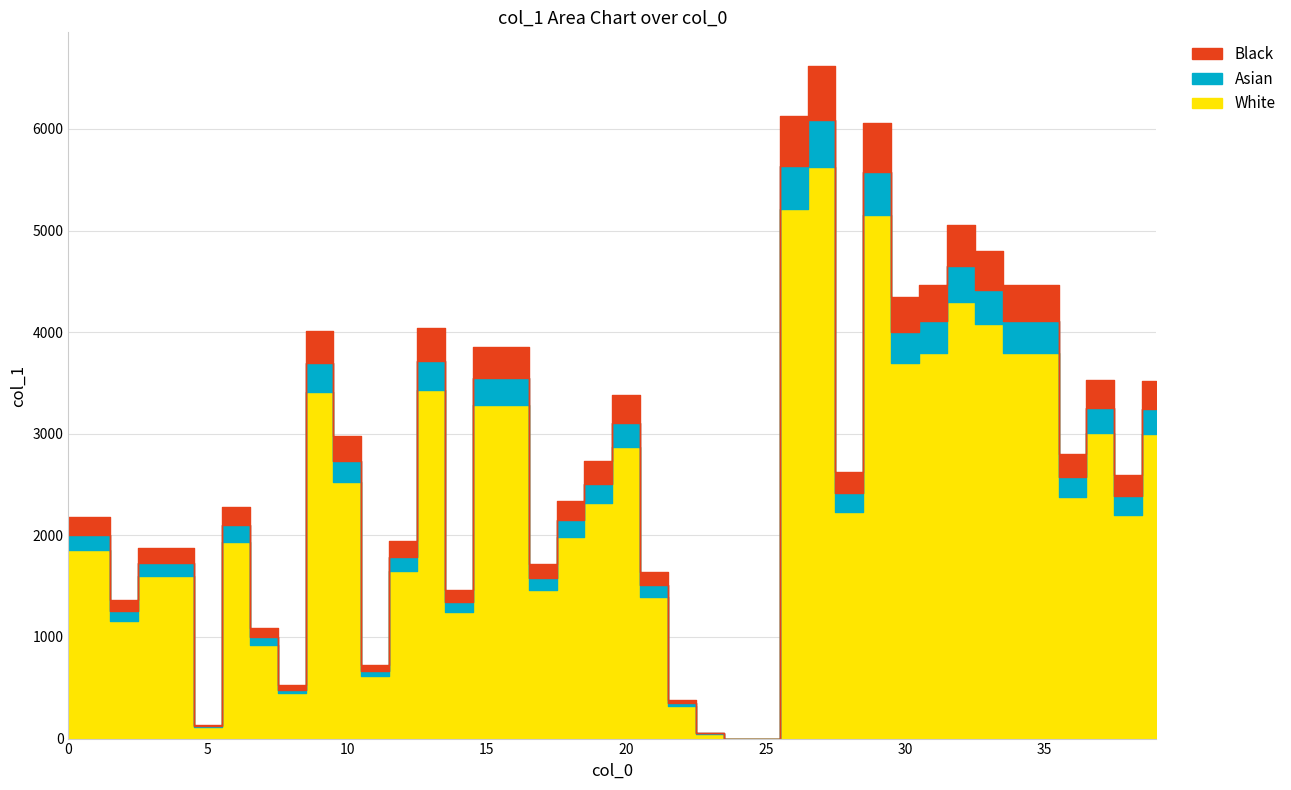

At which label is the value closest to 3310?

20